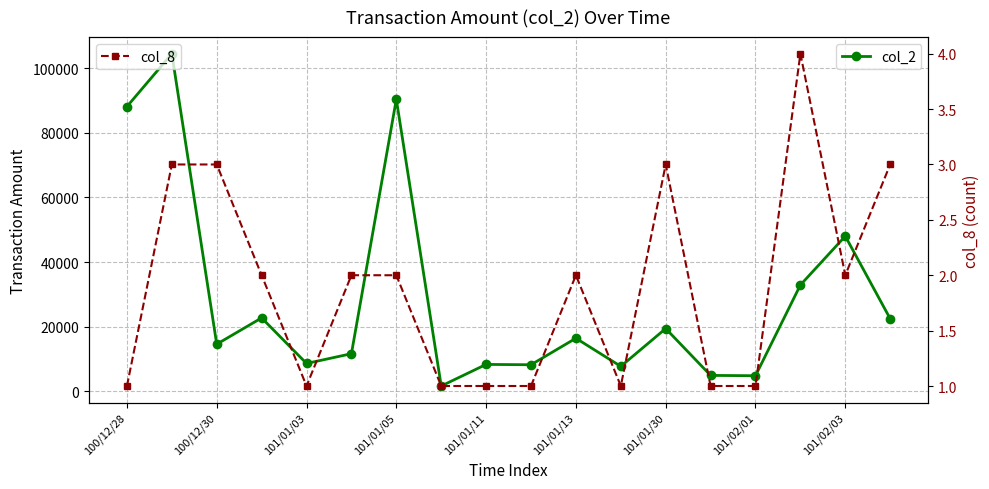

What is the difference between the maximum and minimum values in the col_8 series?

3